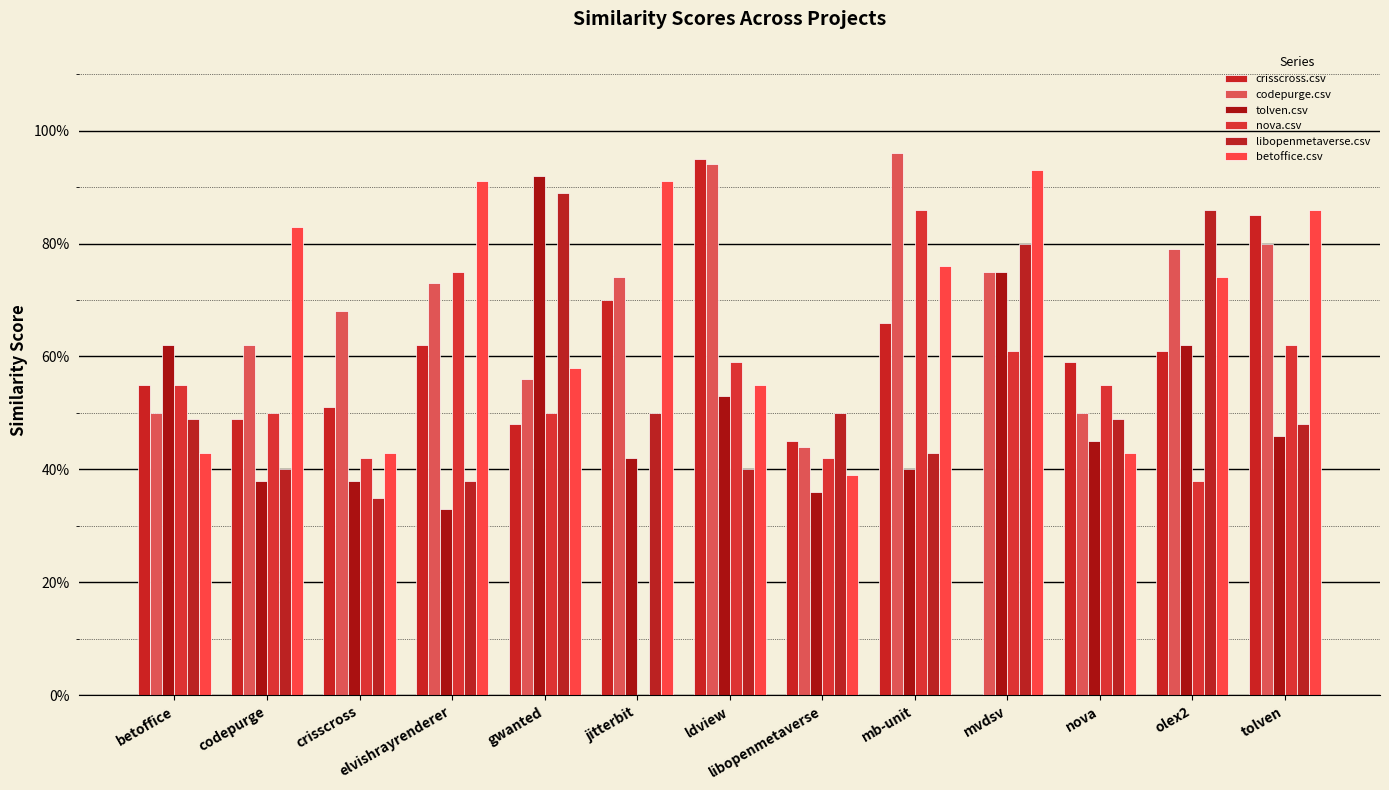

Reading left to right, list all the values displayed in this chart.

crisscross.csv: betoffice=0.6	codepurge=0.5	crisscross=0.5	elvishrayrenderer=0.6	gwanted=0.5	jitterbit=0.7	ldview=0.9	libopenmetaverse=0.5	mb-unit=0.7	mvdsv=0.0	nova=0.6	olex2=0.6	tolven=0.8
codepurge.csv: betoffice=0.5	codepurge=0.6	crisscross=0.7	elvishrayrenderer=0.7	gwanted=0.6	jitterbit=0.7	ldview=0.9	libopenmetaverse=0.4	mb-unit=1.0	mvdsv=0.8	nova=0.5	olex2=0.8	tolven=0.8
tolven.csv: betoffice=0.6	codepurge=0.4	crisscross=0.4	elvishrayrenderer=0.3	gwanted=0.9	jitterbit=0.4	ldview=0.5	libopenmetaverse=0.4	mb-unit=0.4	mvdsv=0.8	nova=0.5	olex2=0.6	tolven=0.5
nova.csv: betoffice=0.6	codepurge=0.5	crisscross=0.4	elvishrayrenderer=0.8	gwanted=0.5	jitterbit=0.0	ldview=0.6	libopenmetaverse=0.4	mb-unit=0.9	mvdsv=0.6	nova=0.6	olex2=0.4	tolven=0.6
libopenmetaverse.csv: betoffice=0.5	codepurge=0.4	crisscross=0.3	elvishrayrenderer=0.4	gwanted=0.9	jitterbit=0.5	ldview=0.4	libopenmetaverse=0.5	mb-unit=0.4	mvdsv=0.8	nova=0.5	olex2=0.9	tolven=0.5
betoffice.csv: betoffice=0.4	codepurge=0.8	crisscross=0.4	elvishrayrenderer=0.9	gwanted=0.6	jitterbit=0.9	ldview=0.6	libopenmetaverse=0.4	mb-unit=0.8	mvdsv=0.9	nova=0.4	olex2=0.7	tolven=0.9